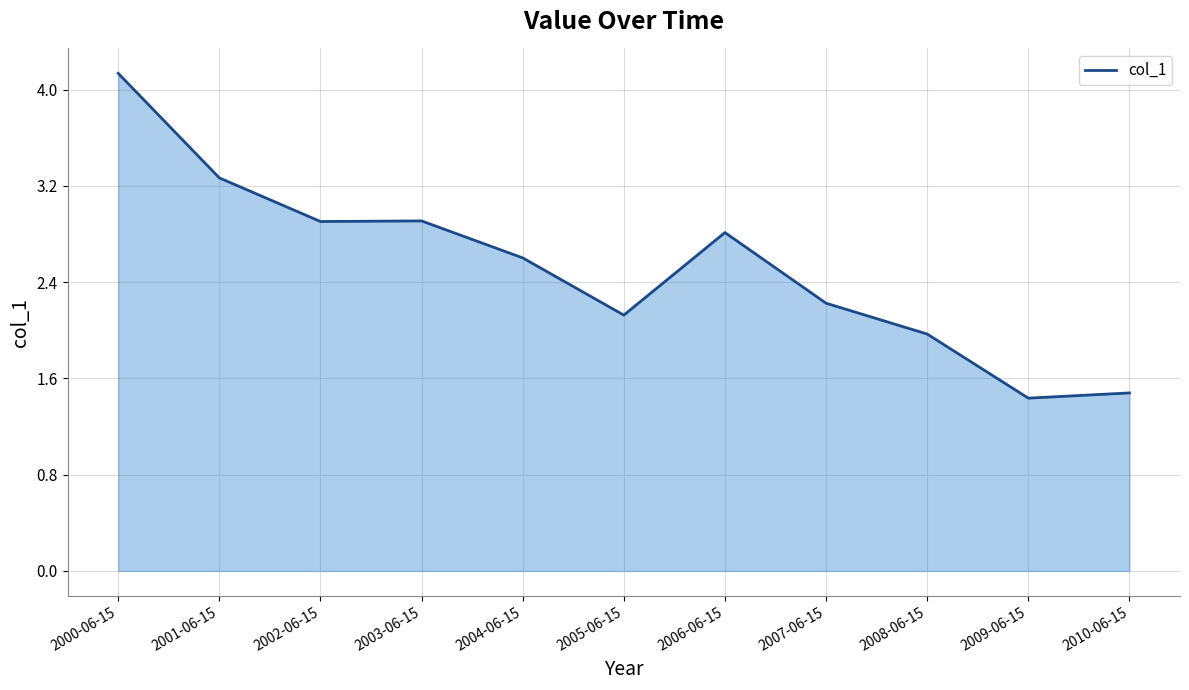

What is the average value?

2.5